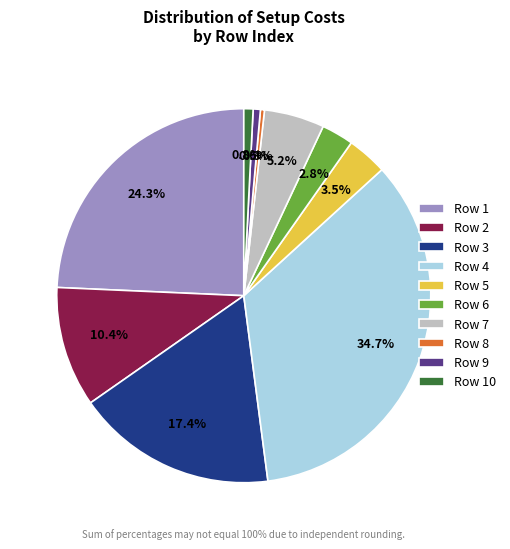

Which slice is the largest?

Row 4